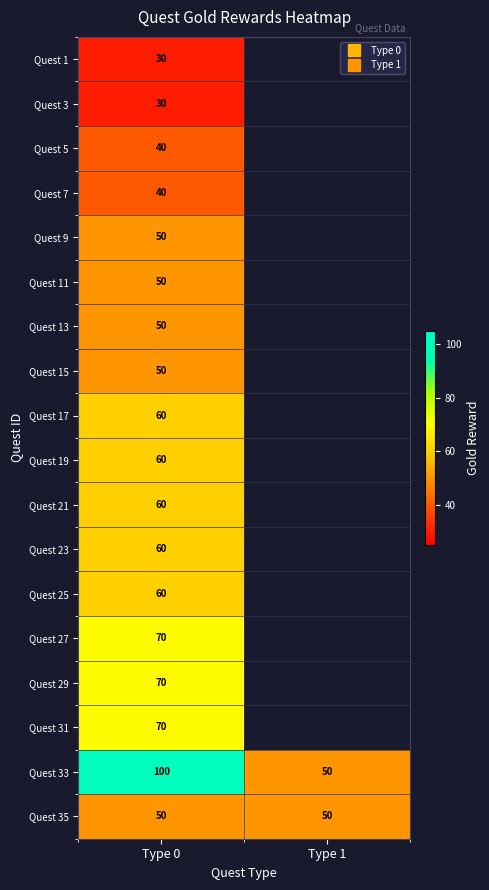

Rank the series by their maximum value, from highest to lowest.

Quest 33, Quest 27, Quest 29, Quest 31, Quest 17, Quest 19, Quest 21, Quest 23, Quest 25, Quest 9, Quest 11, Quest 13, Quest 15, Quest 35, Quest 5, Quest 7, Quest 1, Quest 3